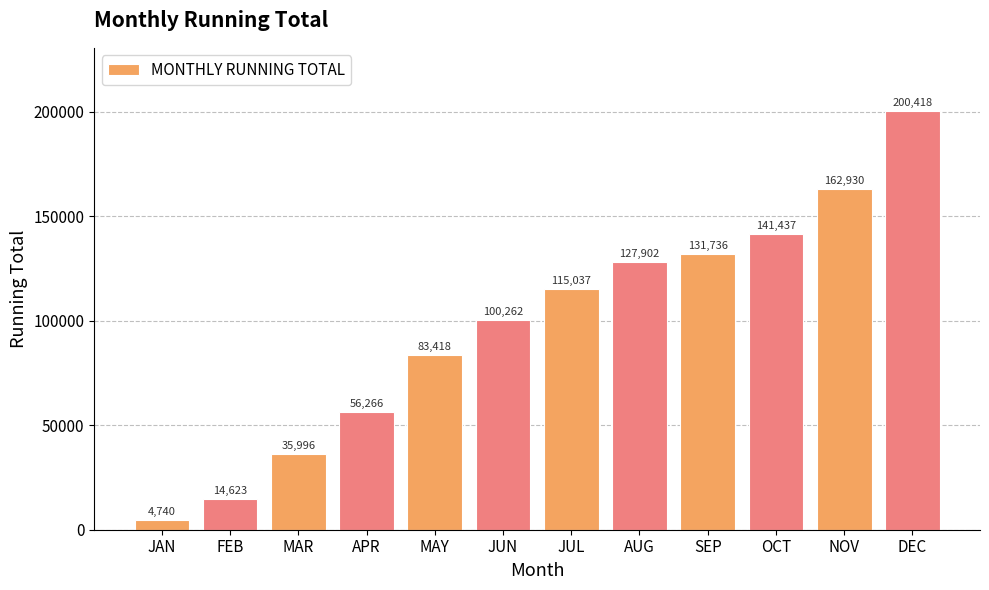

List the labels in order of value, largest first.

DEC, NOV, OCT, SEP, AUG, JUL, JUN, MAY, APR, MAR, FEB, JAN